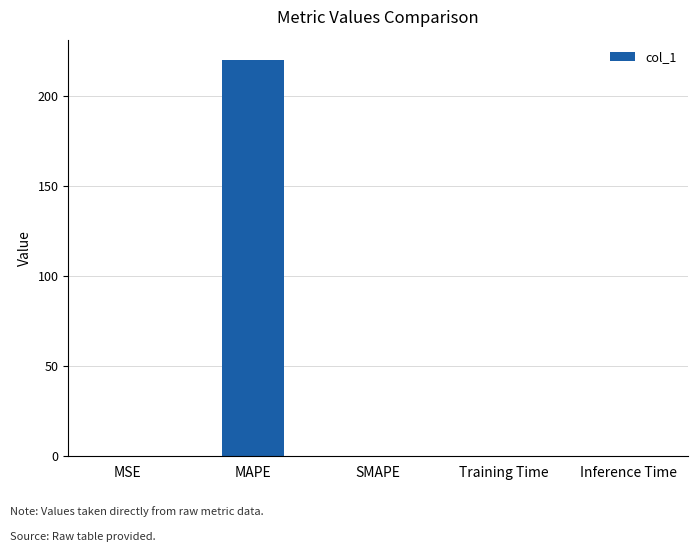

Which category has the highest value across all series?

MAPE